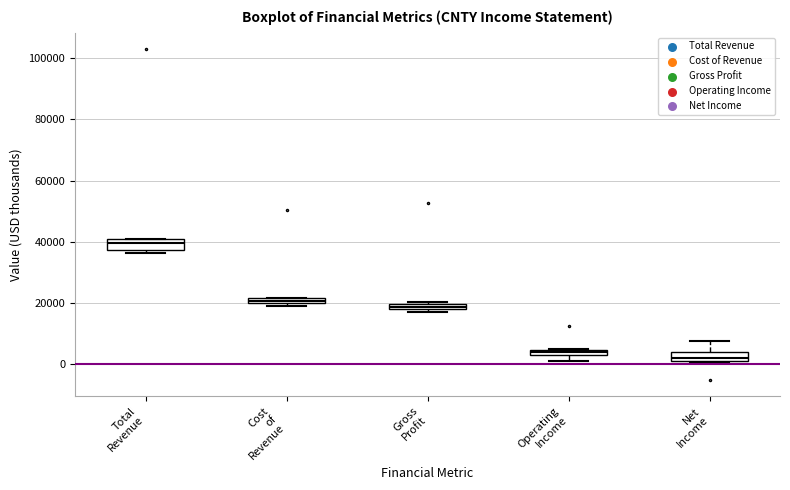

Where is the lower edge of the box for Gross Profit on the y-axis? The values are not printed on the chart, so give them approximately, as read against the axis.

18000